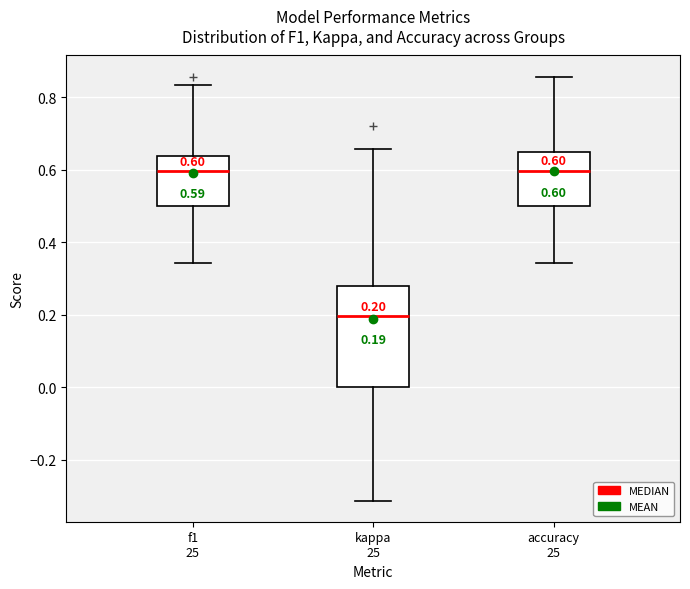

Which box is the tallest, from its lower edge to its upper edge?

kappa 25